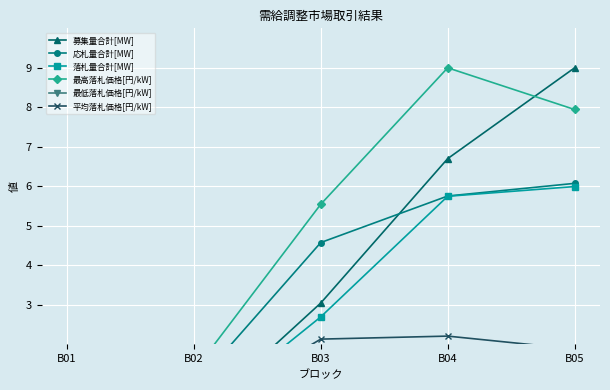

How many lines are shown in the chart?

6